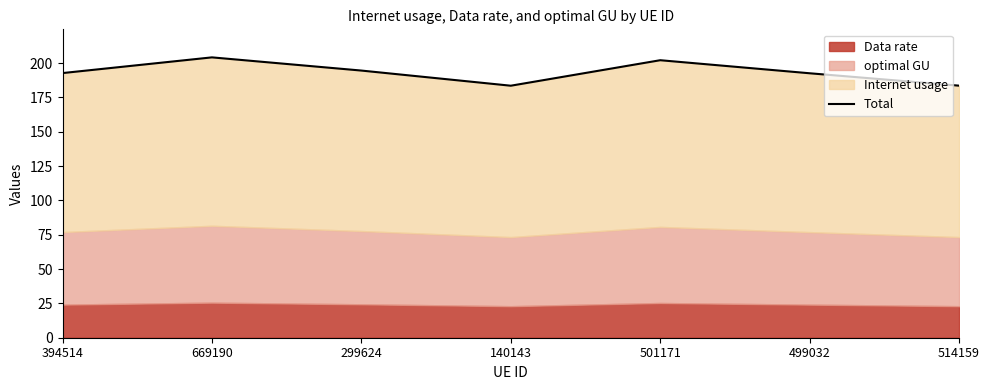

How many values are below 192?

2